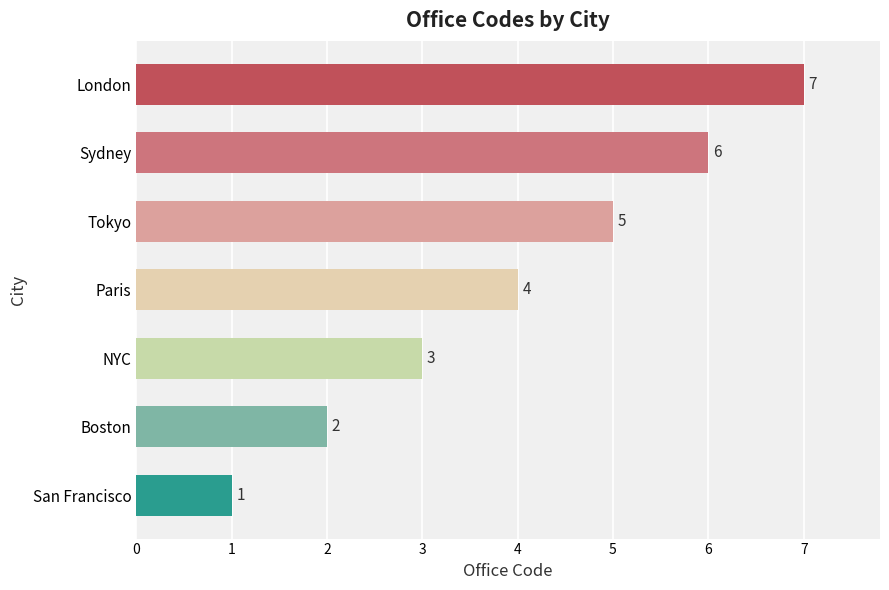

Reading top to bottom, list all the values displayed in this chart.

7	6	5	4	3	2	1